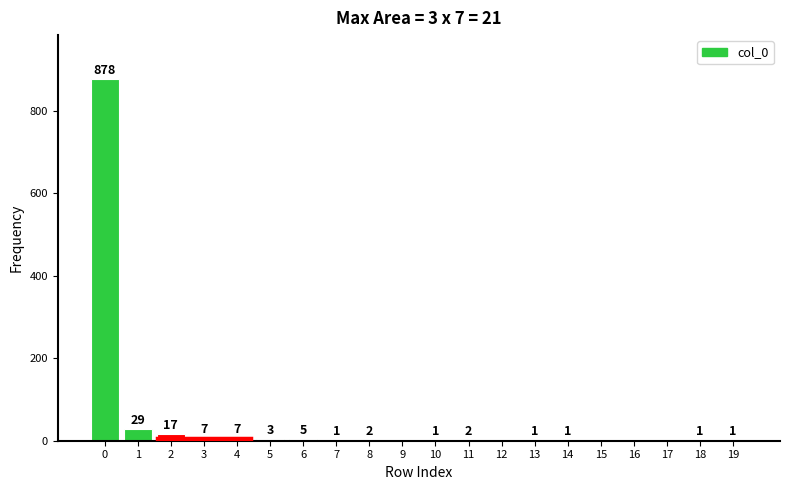

Reading right to left, extract all data points from this chart.

19=1	18=1	17=0	16=0	15=0	14=1	13=1	12=0	11=2	10=1	9=0	8=2	7=1	6=5	5=3	4=7	3=7	2=17	1=29	0=878